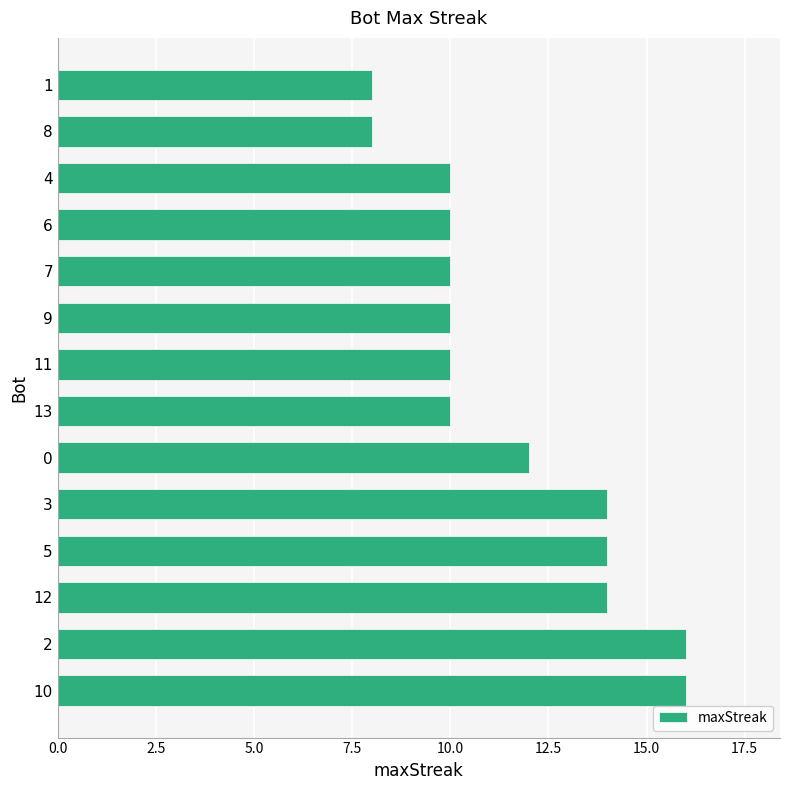

Does the chart contain any negative values?

No